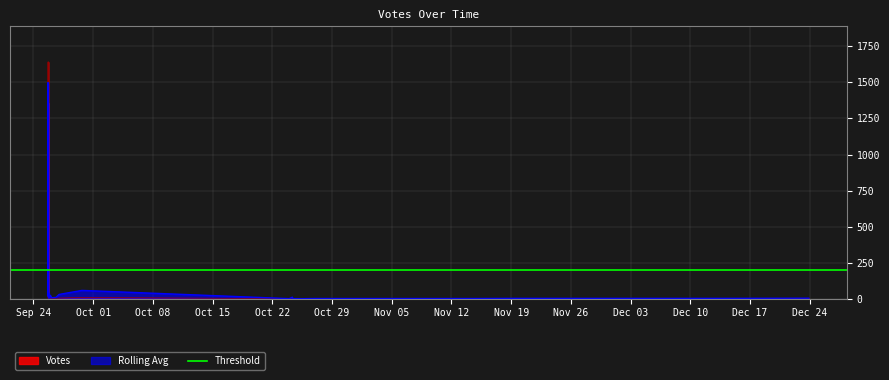

The Rolling Avg series shows 15 at 2019-09-25 17:35. True or false?

True